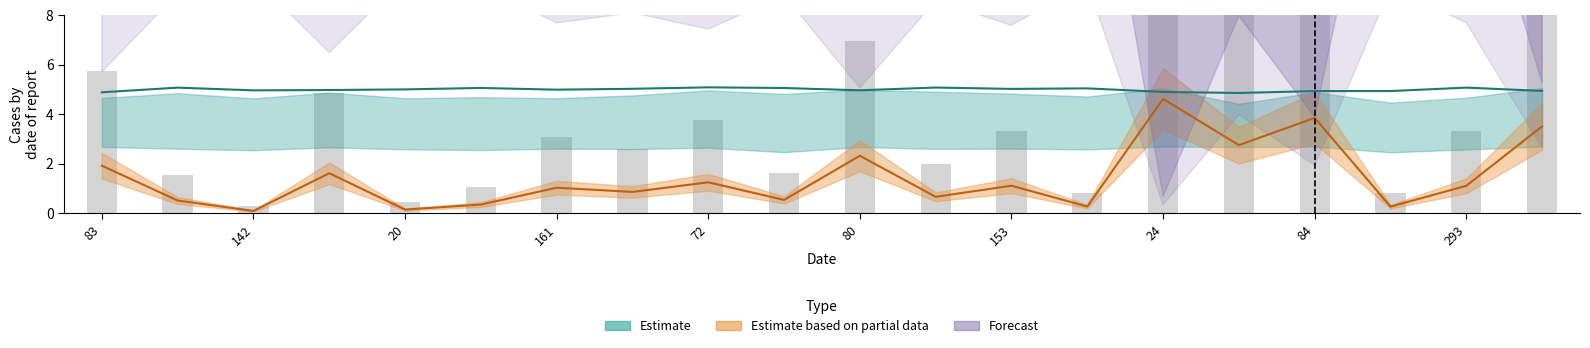

Count the number of categories in the chart.

20